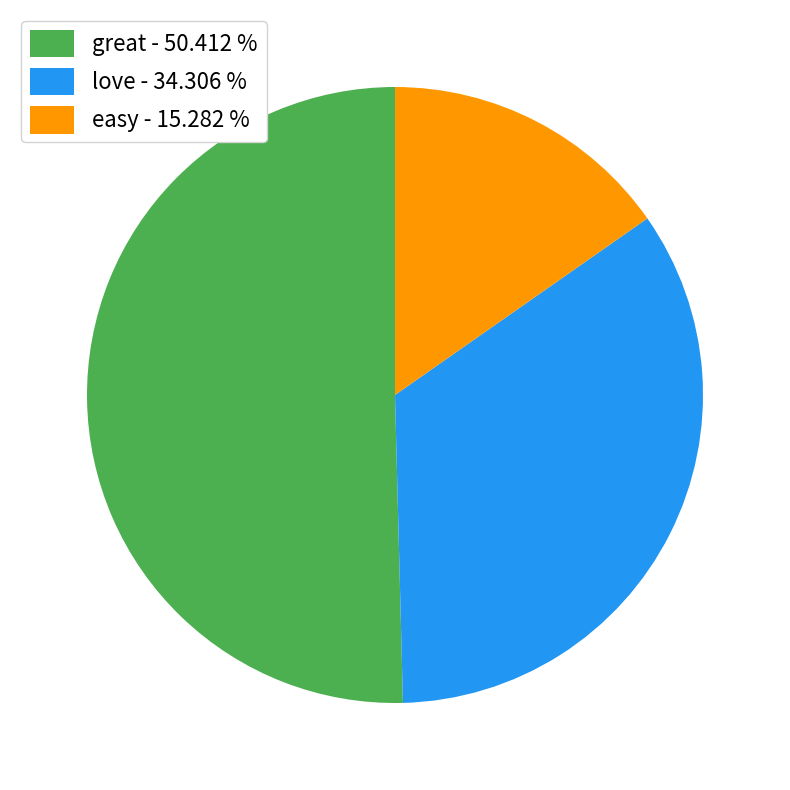

What is the smallest slice in the pie chart?

easy - 15.282 %